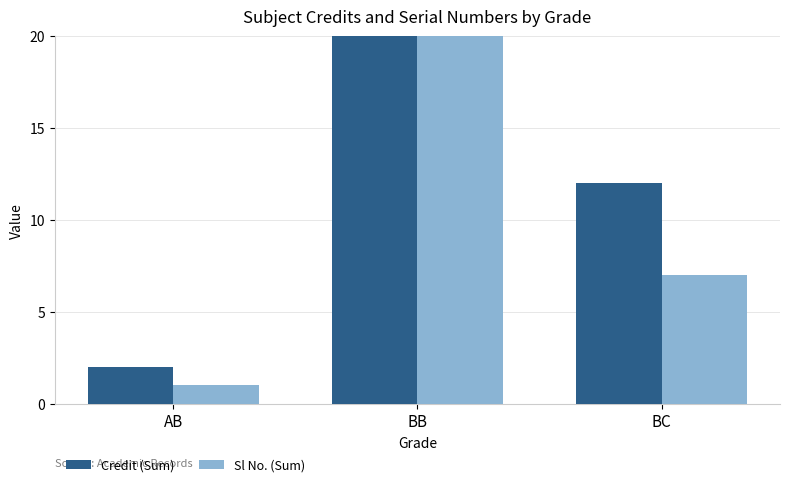

Reading left to right, what are all the values shown in this chart?

Credit (Sum): 2	31	12
Sl No. (Sum): 1	28	7